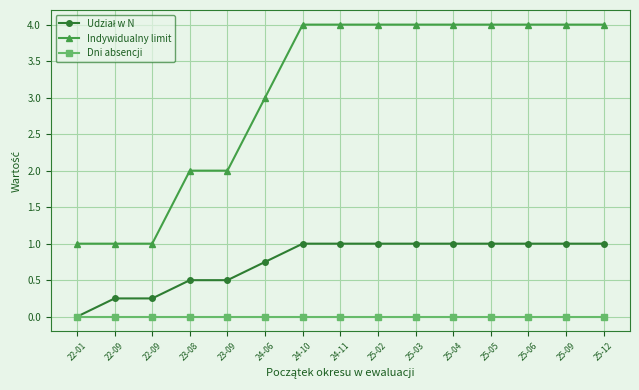

True or false: Dni absencji has more than 2 interior local peaks.

False